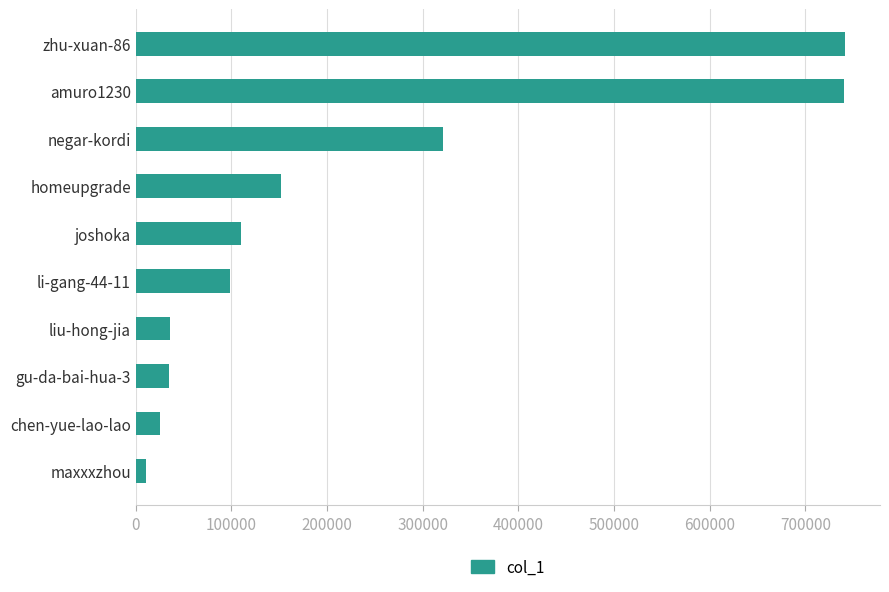

What is the label of the 8th bar from the bottom?

negar-kordi